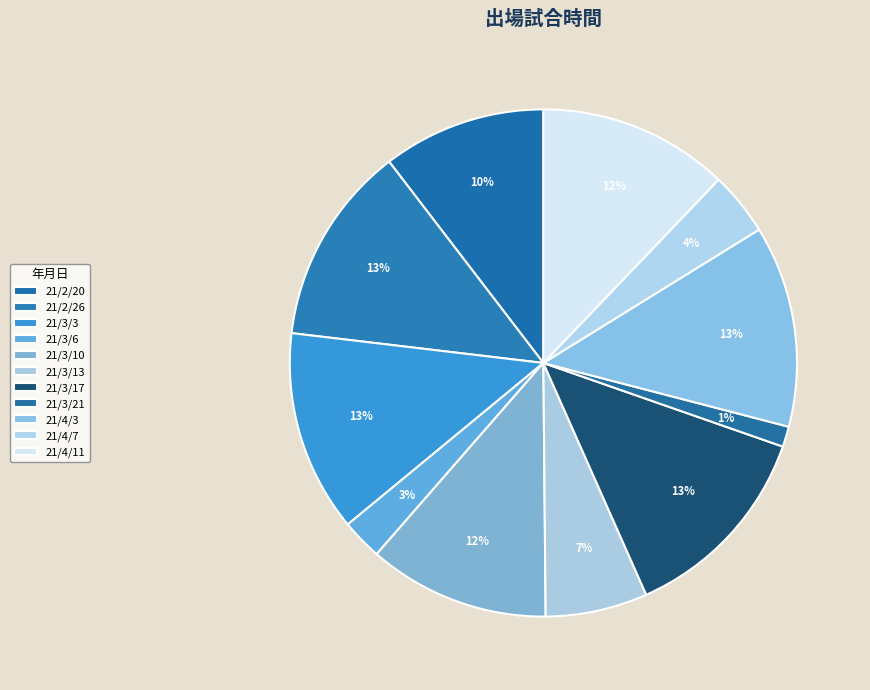

Rank the categories by value from lowest to highest.

21/3/21, 21/3/6, 21/4/7, 21/3/13, 21/2/20, 21/3/10, 21/4/11, 21/2/26, 21/3/3, 21/4/3, 21/3/17